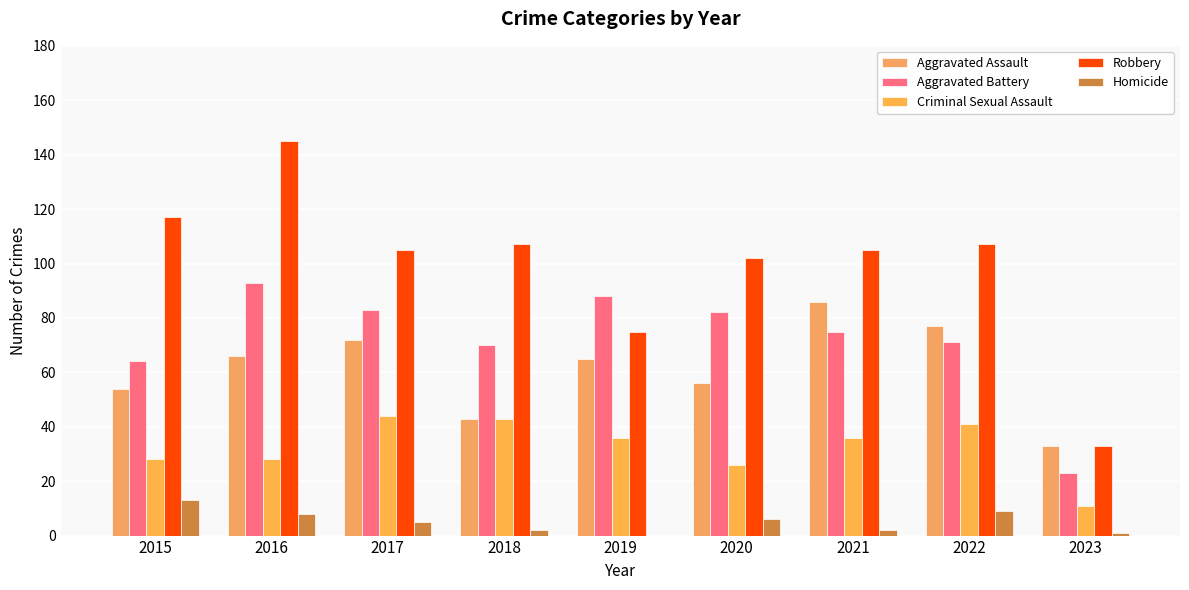

Which series changed the most between 2018 and 2021?

Aggravated Assault